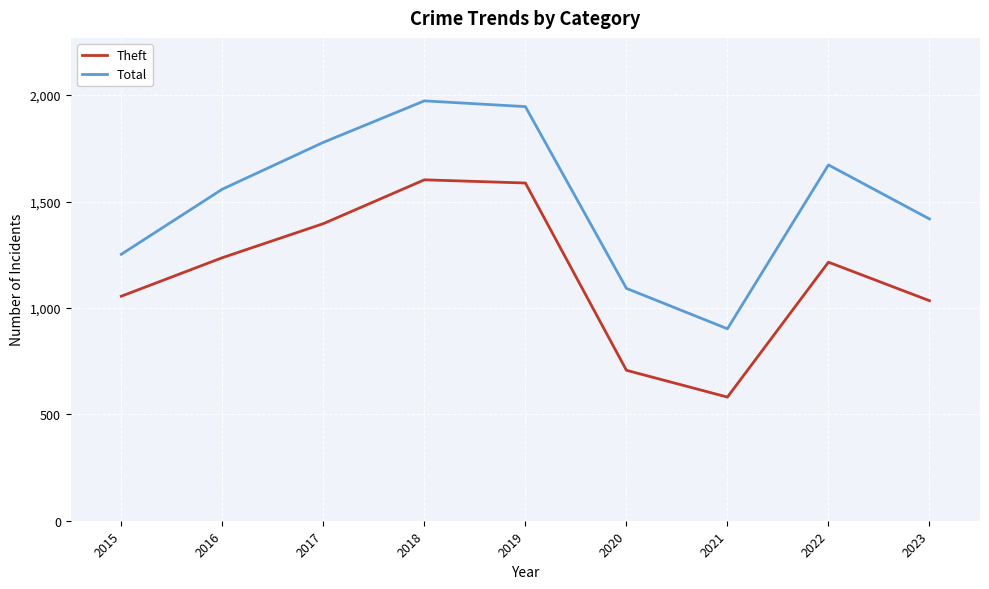

Is the value of Theft at 2021 greater than the value of Total at 2020?

No